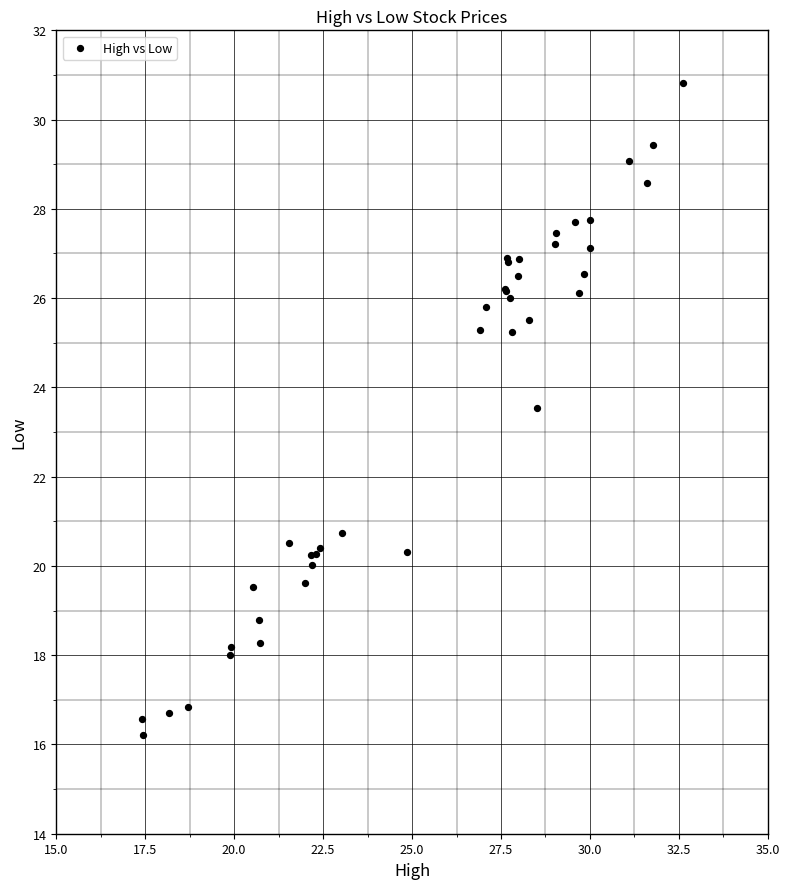

What Y value in the scatter plot is closest to 23?

23.5